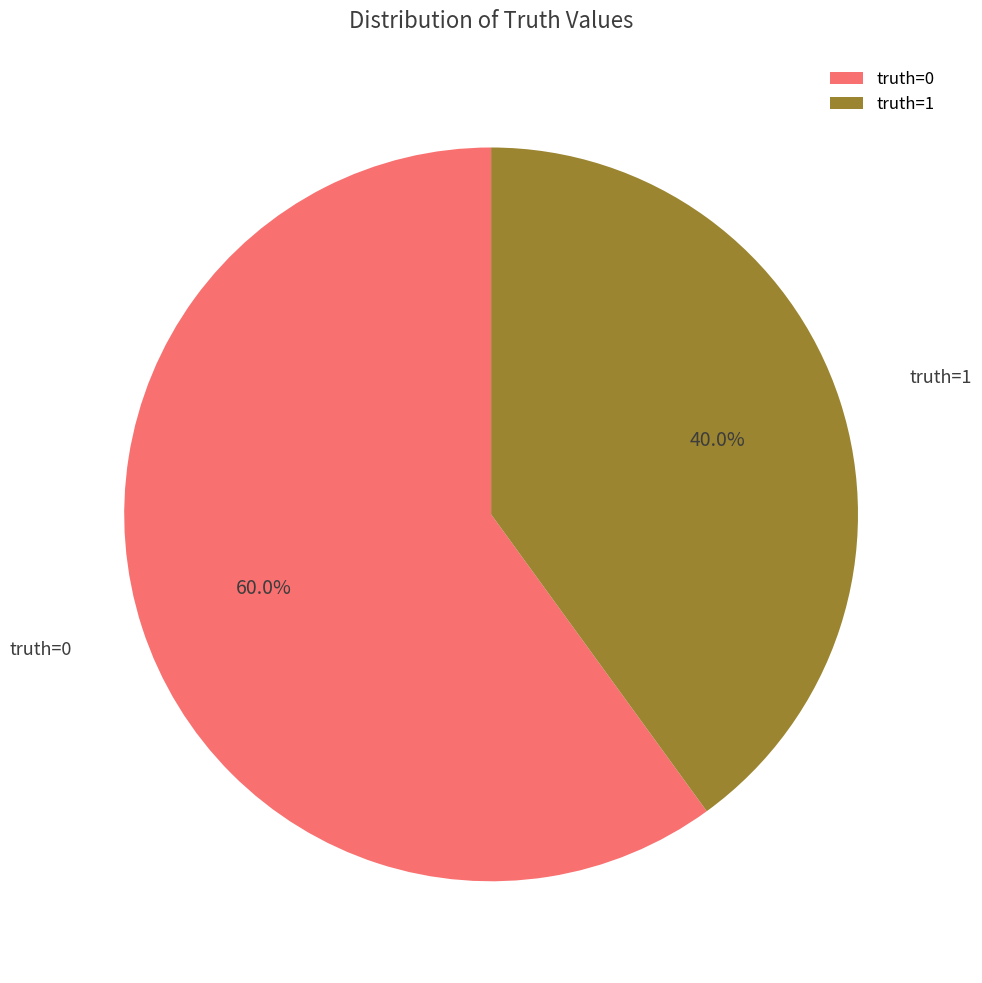

Which slice represents more than half of the pie?

truth=0